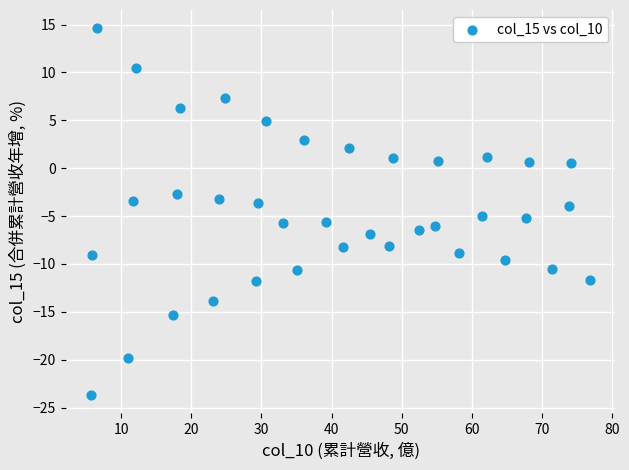

What is the range of X values (max minus min)?

71.3